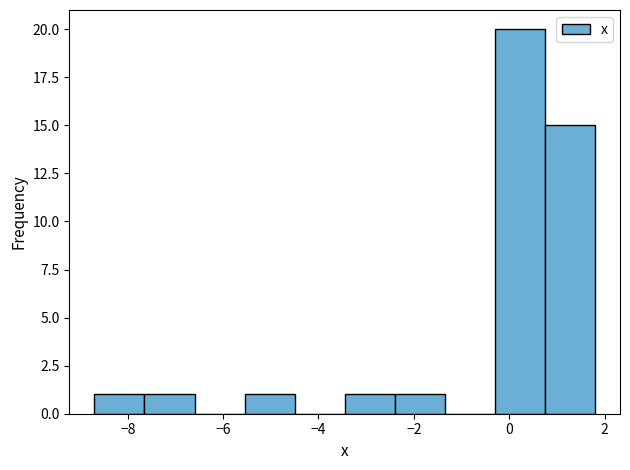

Reading left to right, list every bar in this chart as the range it spans on the x-axis followed by its height. Neither the bar edges nor the heights are printed on the chart, so give them approximately, as read against the axes.

-8.70 to -7.65: 1
-7.65 to -6.60: 1
-6.60 to -5.55: 0
-5.55 to -4.50: 1
-4.50 to -3.45: 0
-3.45 to -2.40: 1
-2.40 to -1.35: 1
-1.35 to -0.30: 0
-0.30 to 0.75: 20
0.75 to 1.80: 15